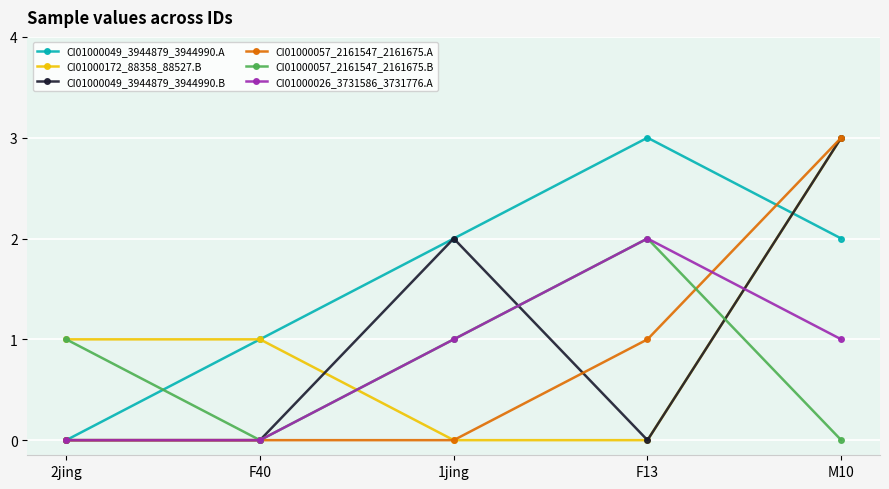

What is the difference between the highest and lowest values at F13?

3